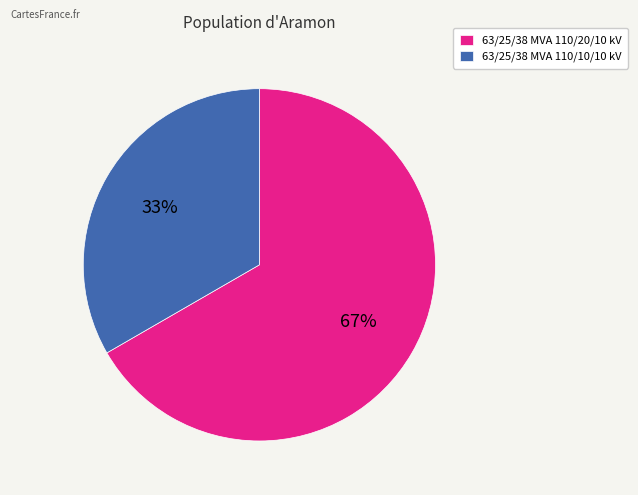

Count the number of slices in the pie.

2